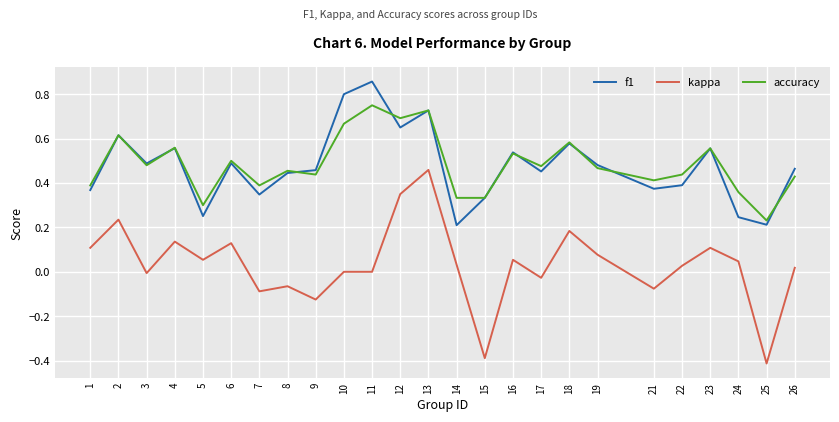

True or false: f1 and kappa cross at least once.

False